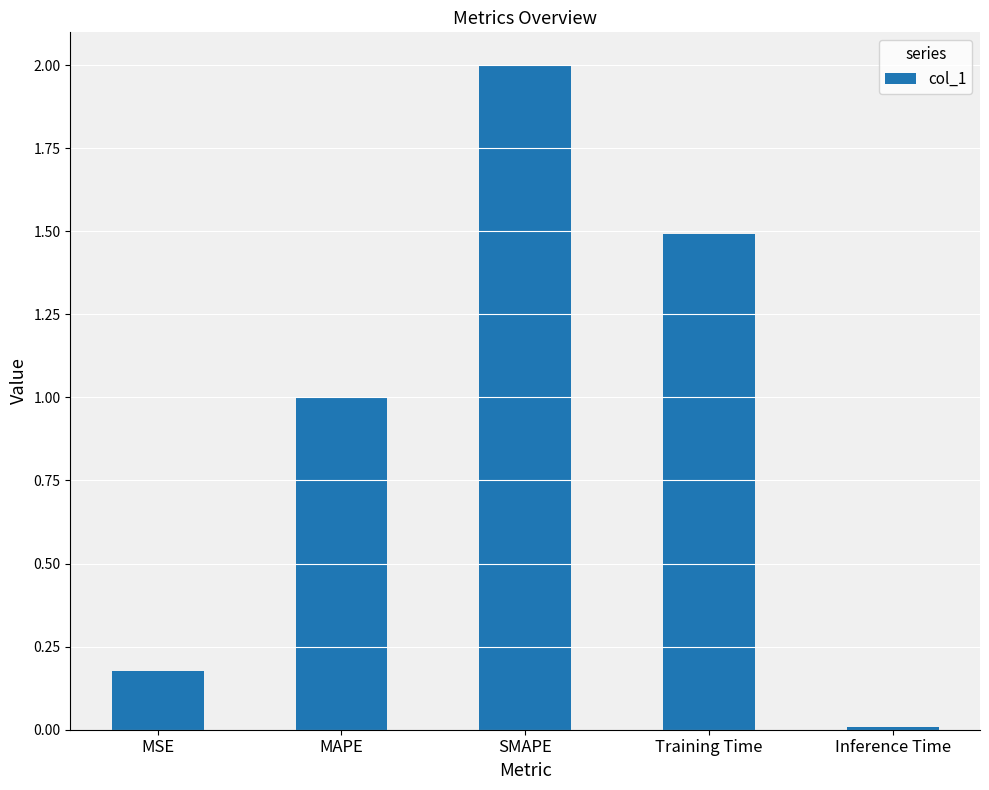

What is the label of the 3rd bar from the left?

SMAPE